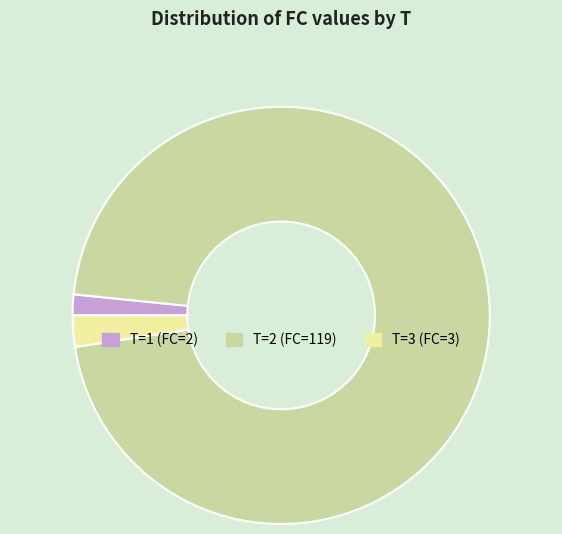

Which has a higher value, T=2 (FC=119) or T=1 (FC=2)?

T=2 (FC=119)